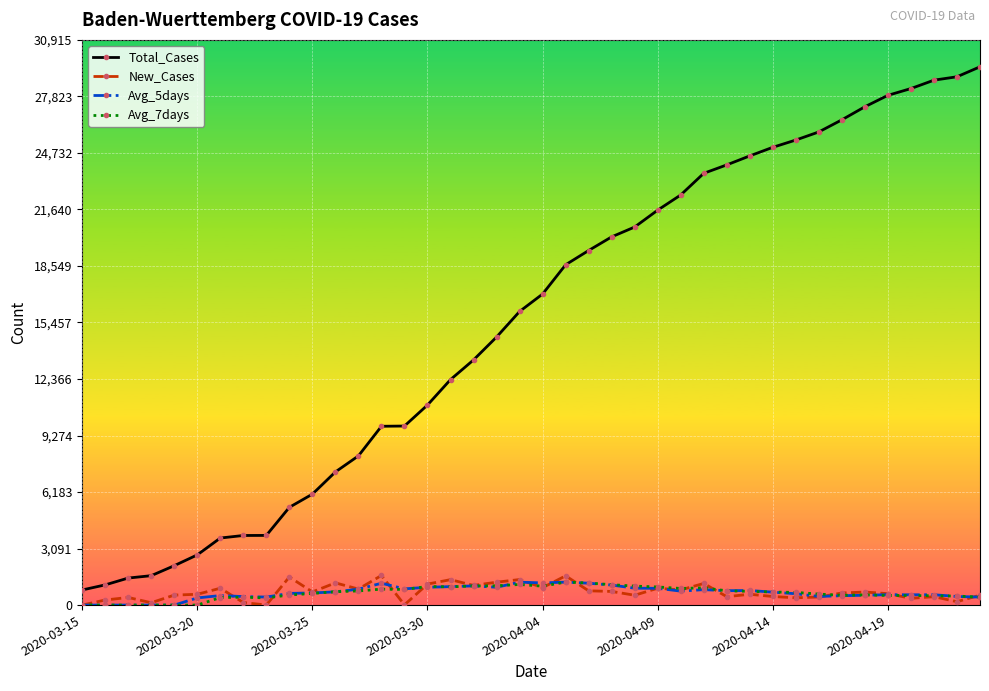

True or false: Avg_7days has more than 1 points higher than both neighbors.

True